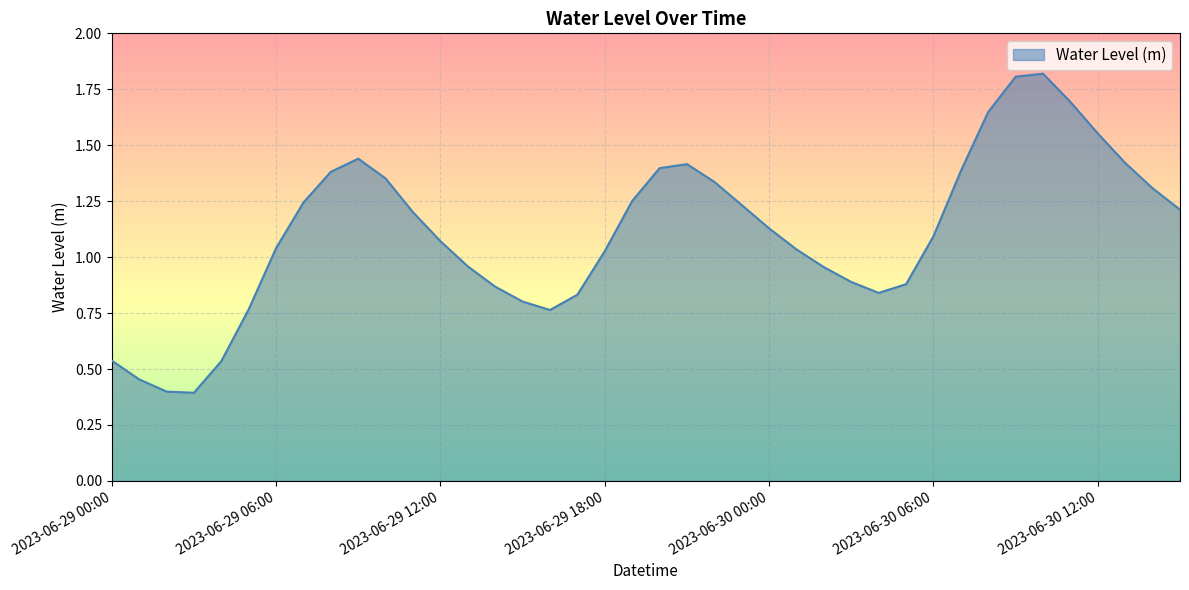

What is the minimum value shown in the chart?

0.4